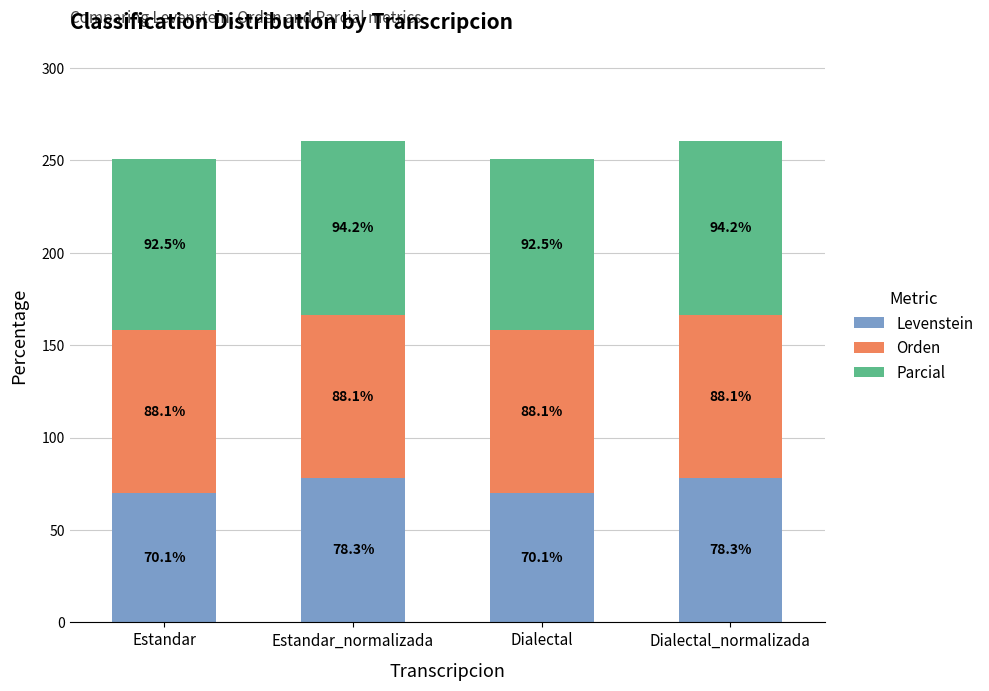

What is the total value across all series at Estandar?

250.7